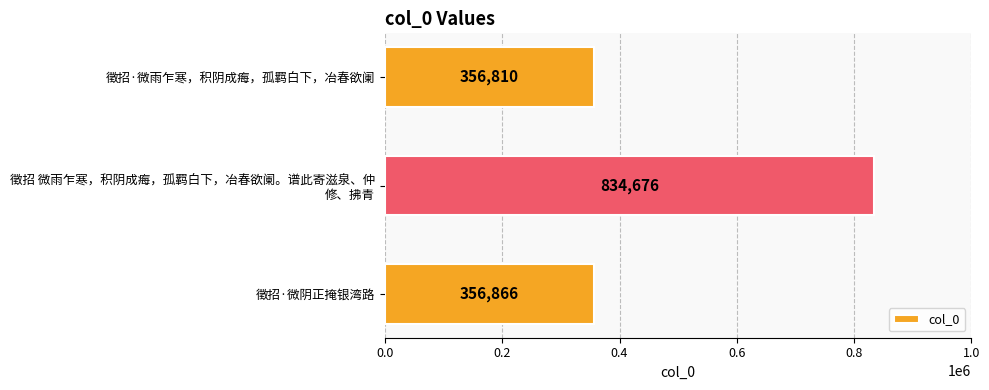

What is the value of the 2nd bar from the top?

834676